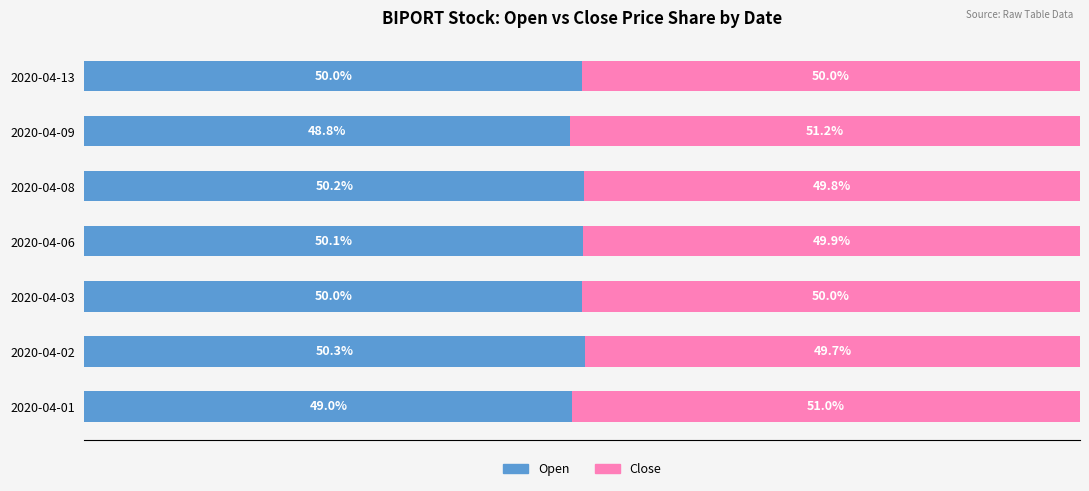

Which category has the highest value in the Open series?

2020-04-02